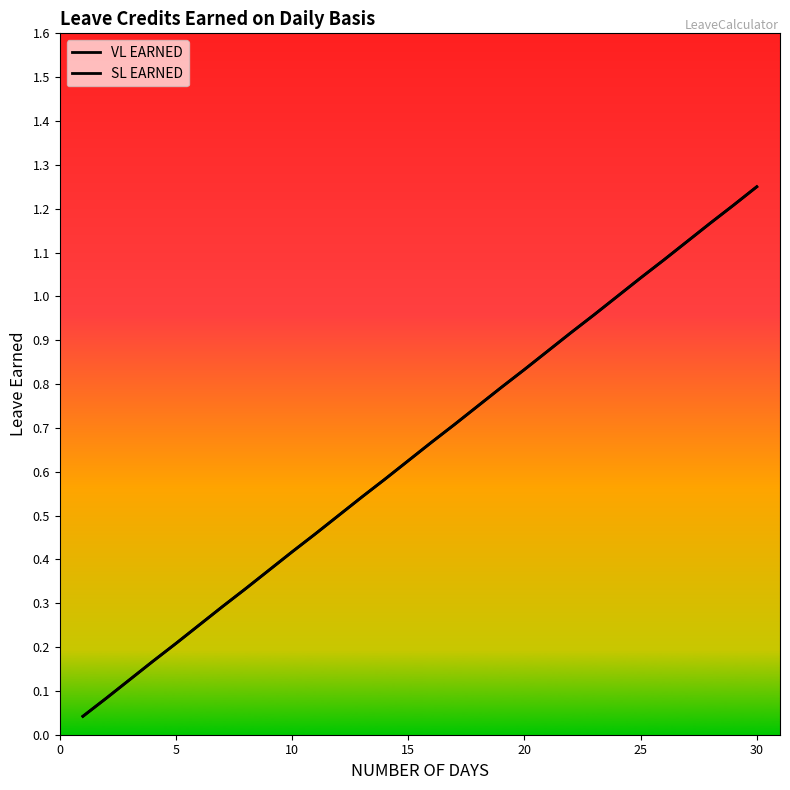

Does the chart have visible grid lines?

No